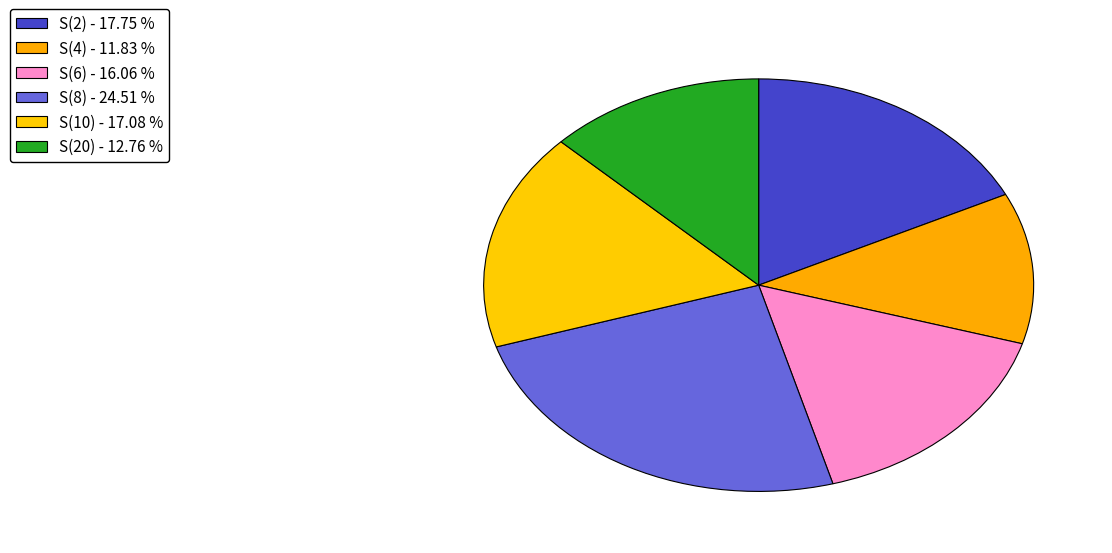

To the nearest percent, what is the difference between the S(8) and S(20) slice percentages?

12%